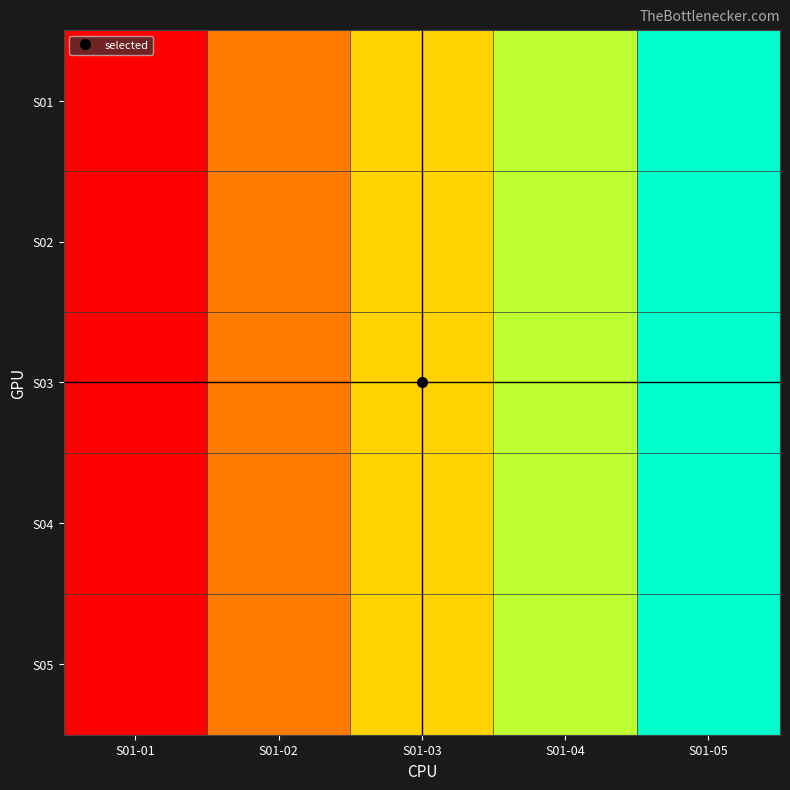

Reading left to right, extract all data points from this chart.

S01: S01-01=-200	S01-02=-100	S01-03=0	S01-04=100	S01-05=200
S02: S01-01=-200	S01-02=-100	S01-03=0	S01-04=100	S01-05=200
S03: S01-01=-200	S01-02=-100	S01-03=0	S01-04=100	S01-05=200
S04: S01-01=-200	S01-02=-100	S01-03=0	S01-04=100	S01-05=200
S05: S01-01=-200	S01-02=-100	S01-03=0	S01-04=100	S01-05=200